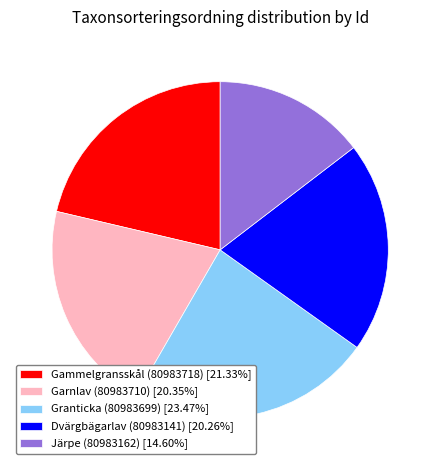

True or false: Dvärgbägarlav (80983141) accounts for 20% of the total.

True